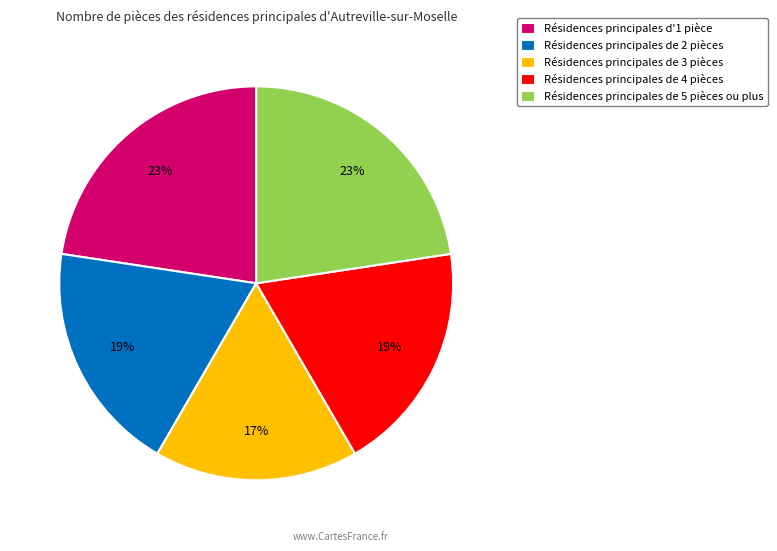

Which category has the smallest portion of the pie?

Résidences principales de 3 pièces